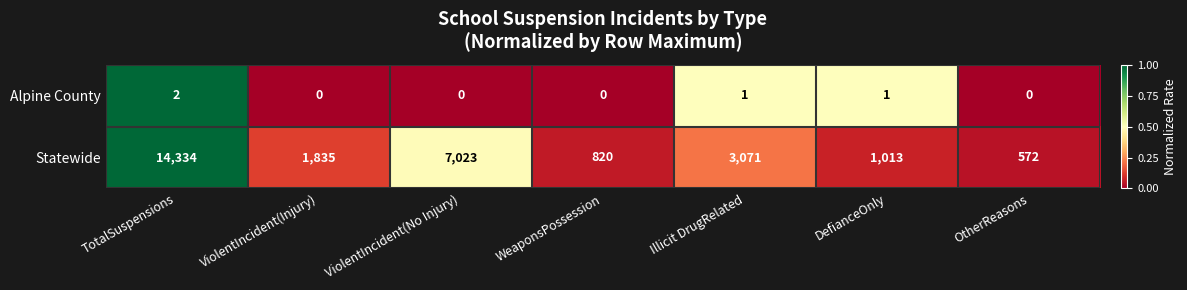

At which category is the sum across all series the highest?

TotalSuspensions